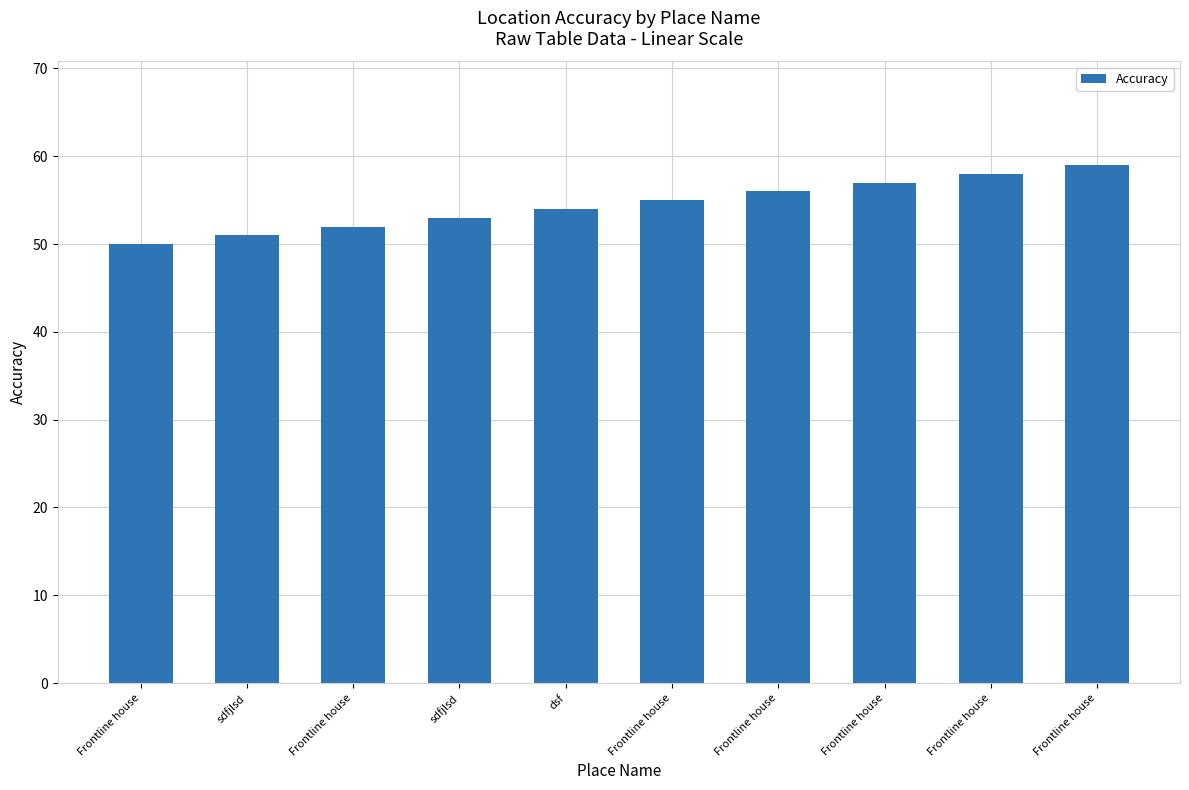

Rank the categories by value from highest to lowest.

Frontline house, Frontline house, Frontline house, Frontline house, Frontline house, dsf, sdfjlsd, Frontline house, sdfjlsd, Frontline house